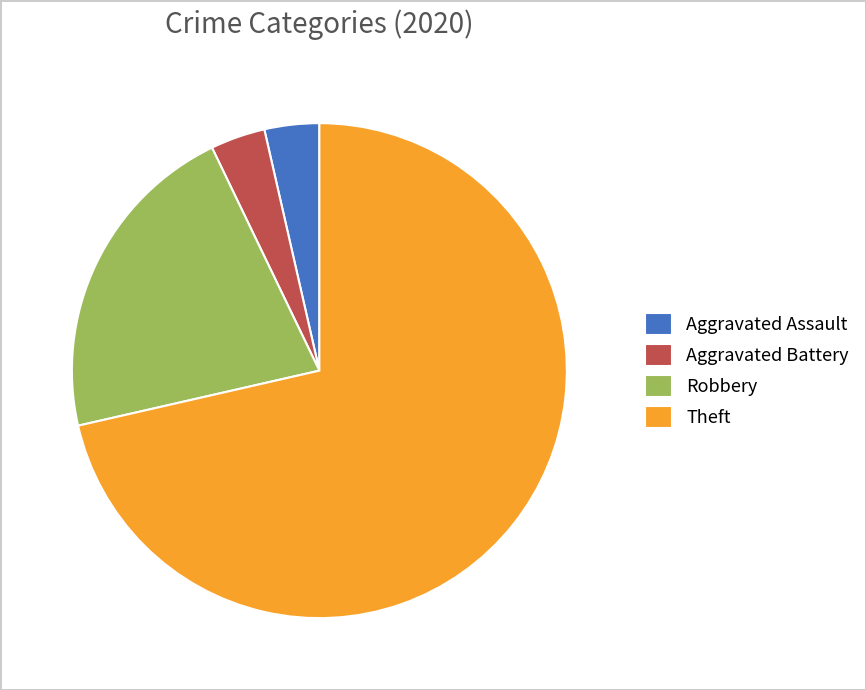

How many slices are in this pie chart?

4